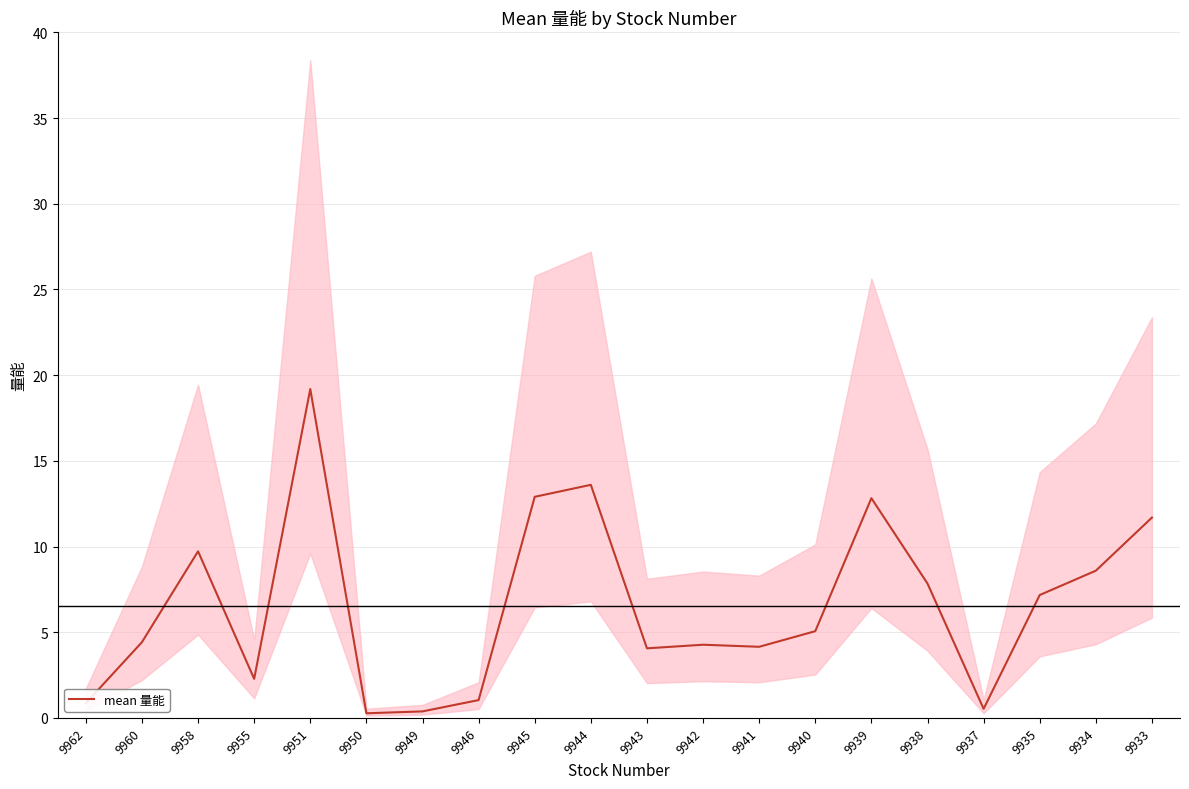

Is it true that the value at 9939 is 12.8?

True